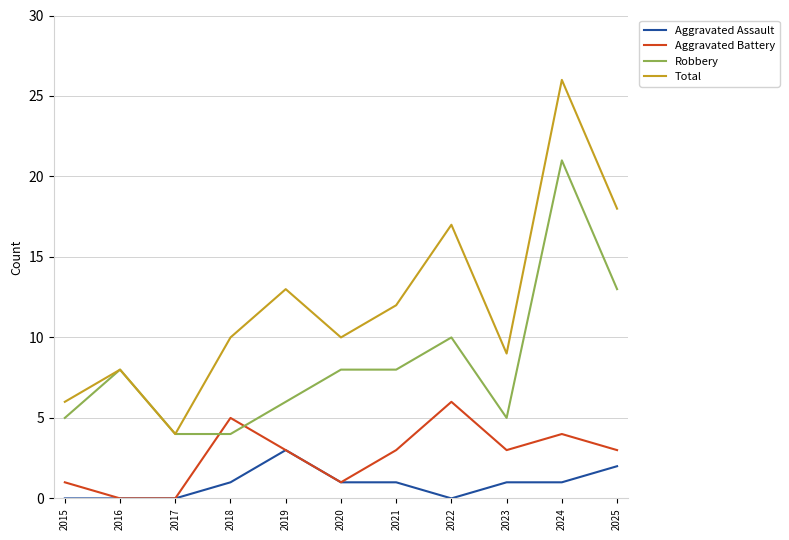

The Aggravated Assault series shows 0 at 2017. True or false?

True